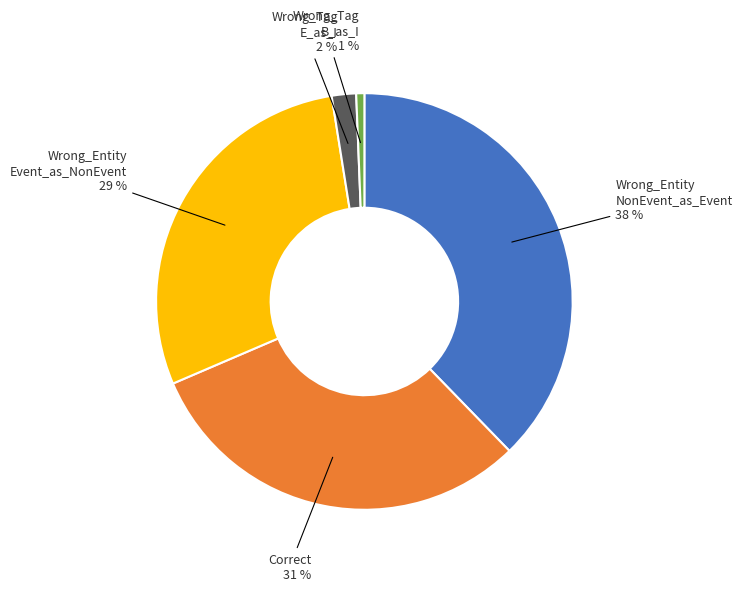

Is there a majority slice in this chart?

No